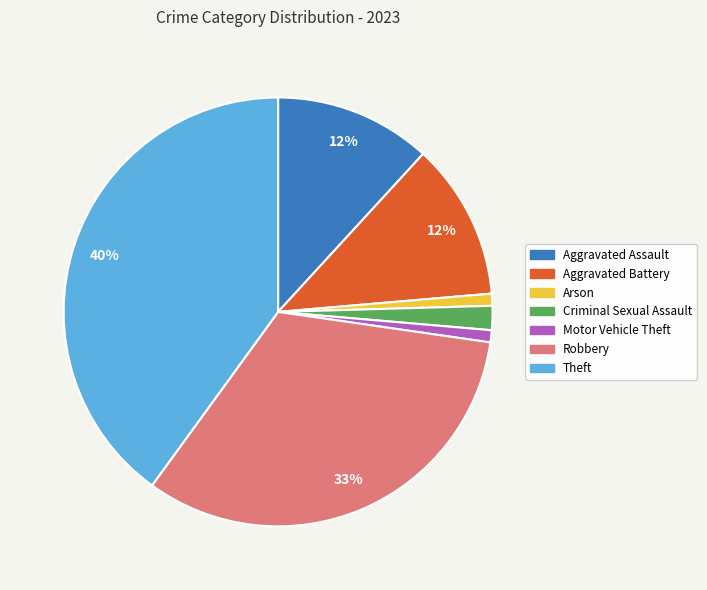

Between Motor Vehicle Theft and Robbery, which is larger?

Robbery